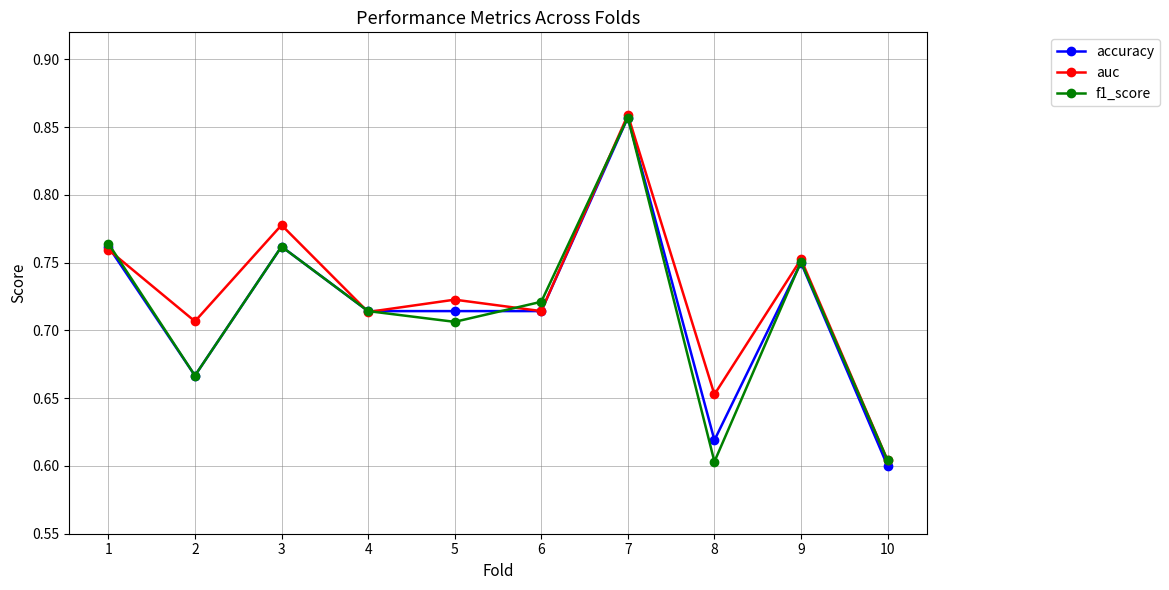

At which category is the sum across all series the highest?

7